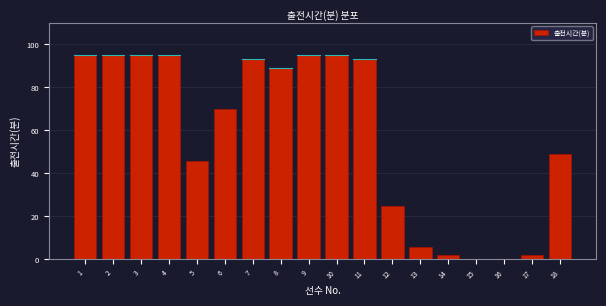

Reading left to right, transcribe all the data shown in this chart.

1=95	2=95	3=95	4=95	5=46	6=70	7=93	8=89	9=95	10=95	11=93	12=25	13=6	14=2	15=0	16=0	17=2	18=49